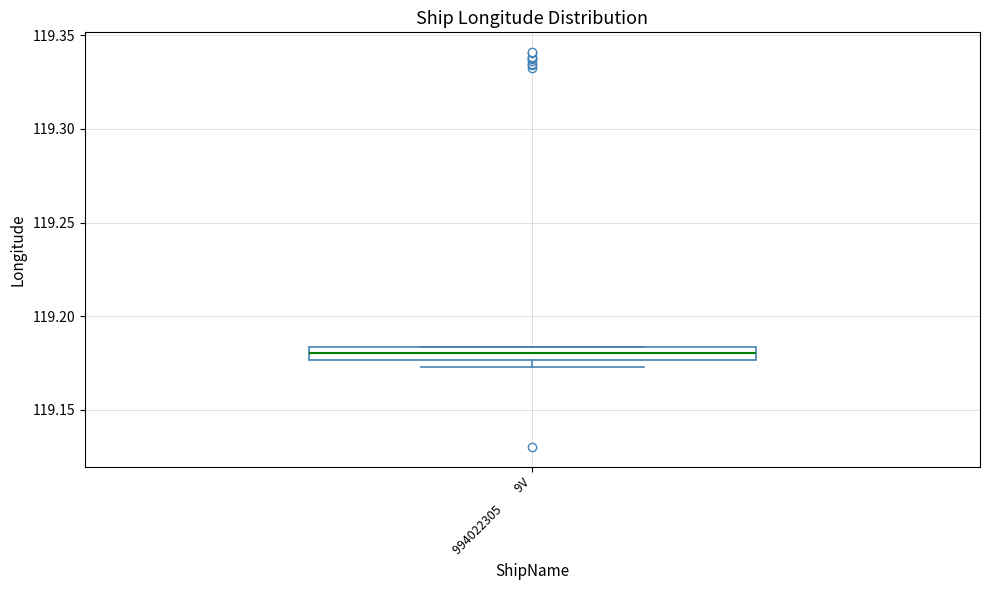

Where is the lower edge of the box for 994022305 9V on the y-axis? The values are not printed on the chart, so give them approximately, as read against the axis.

119.175